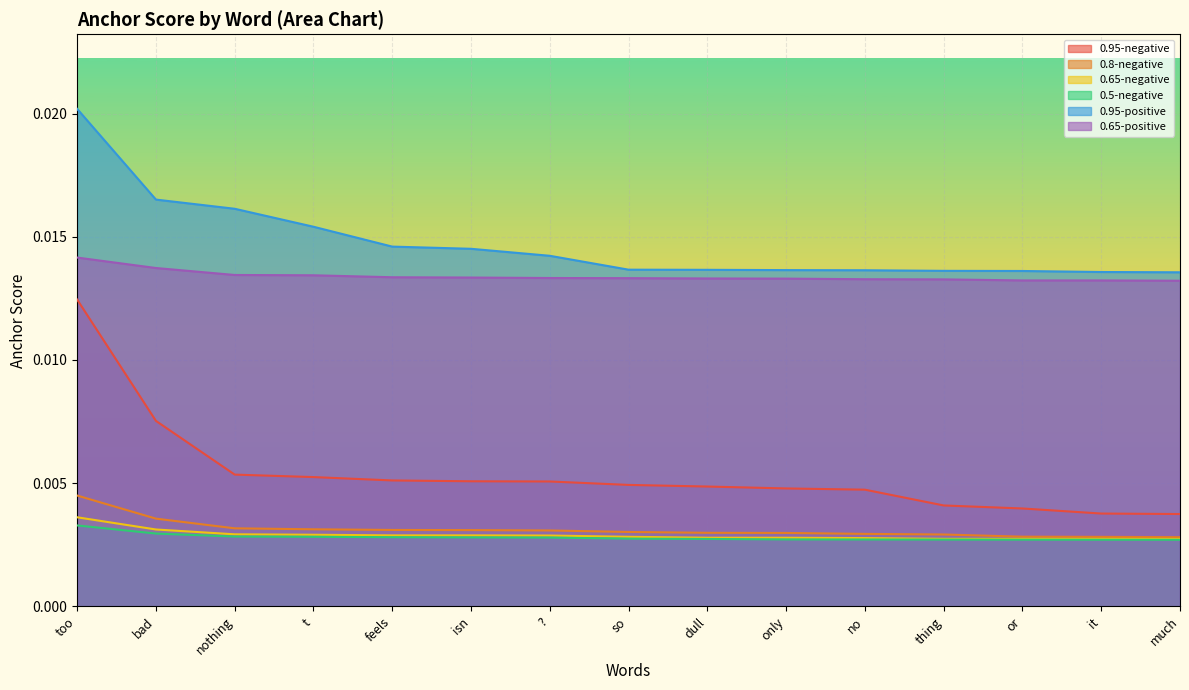

How many data points does each series have?

15